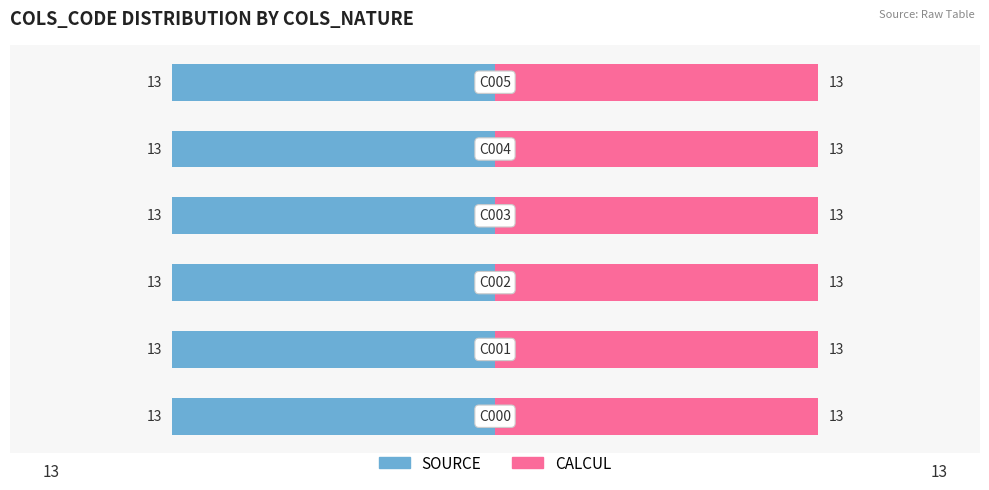

Which series has the largest total across all categories?

CALCUL